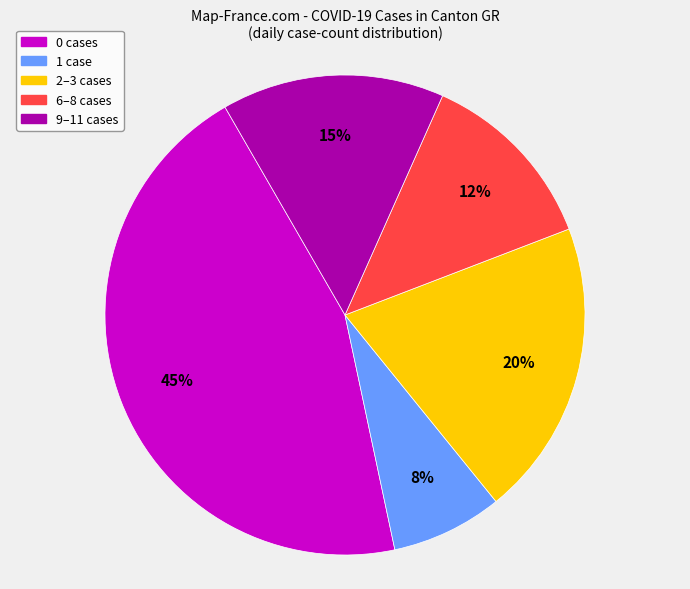

Count the number of slices in the pie.

5